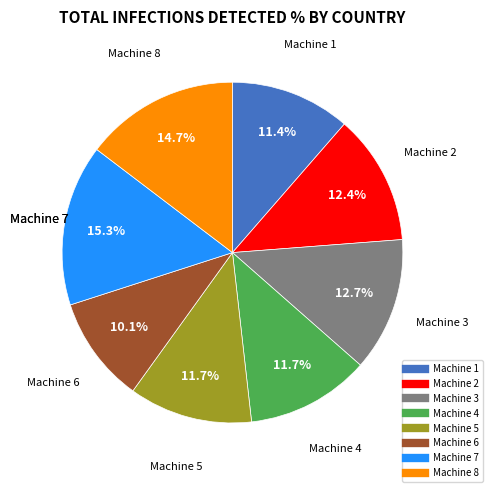

Does Machine 6 represent more than half of the total?

No